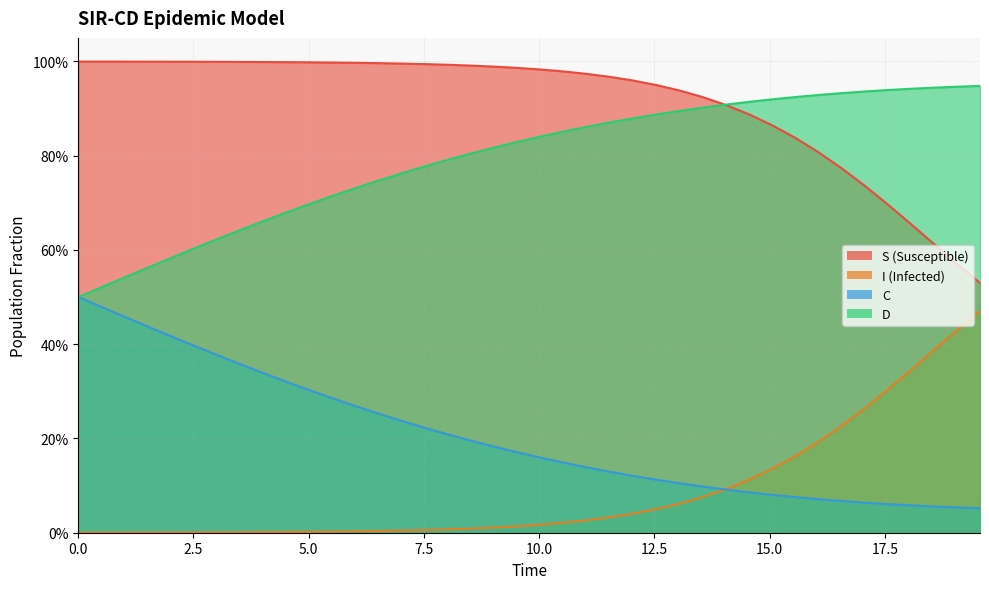

What are all the series names shown in the legend?

S, I, C, D